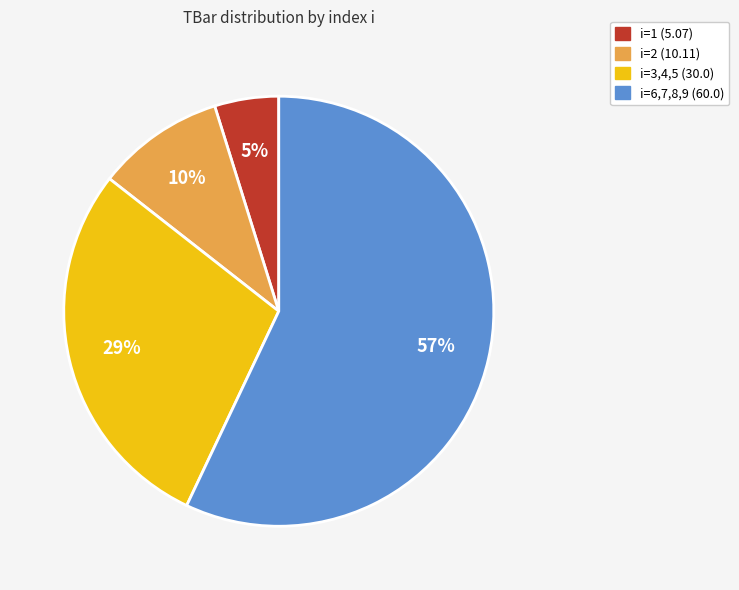

Does any single category account for the majority?

Yes